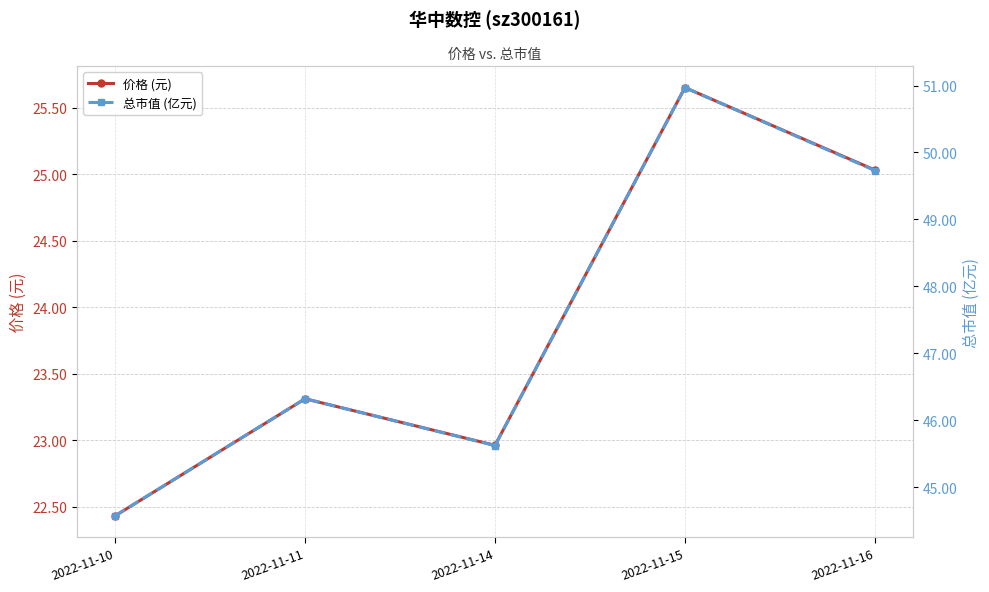

Is it true that 价格 (元) equals 25.6 at 2022-11-15?

True